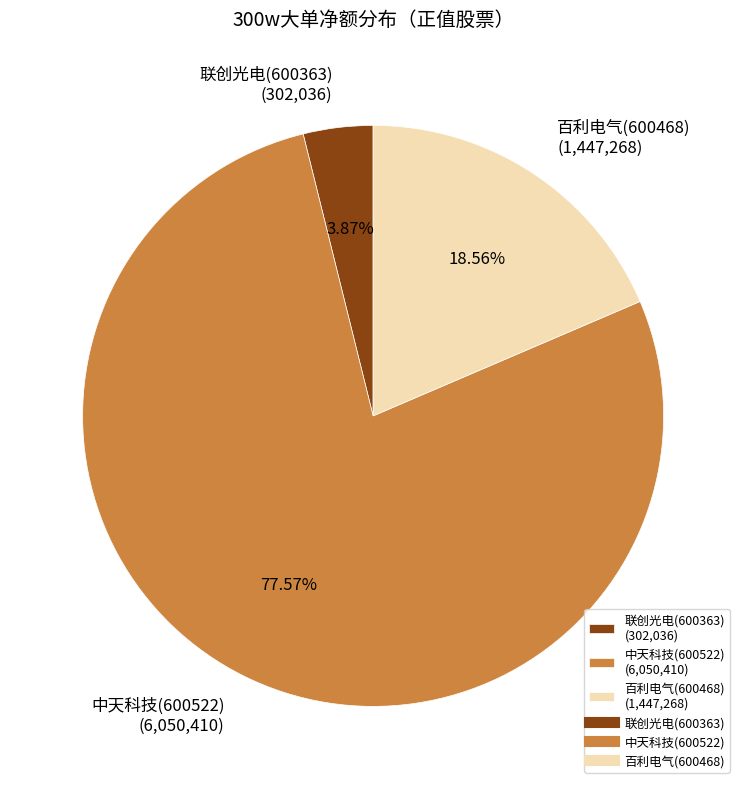

True or false: 百利电气(600468) accounts for 13% of the total.

False